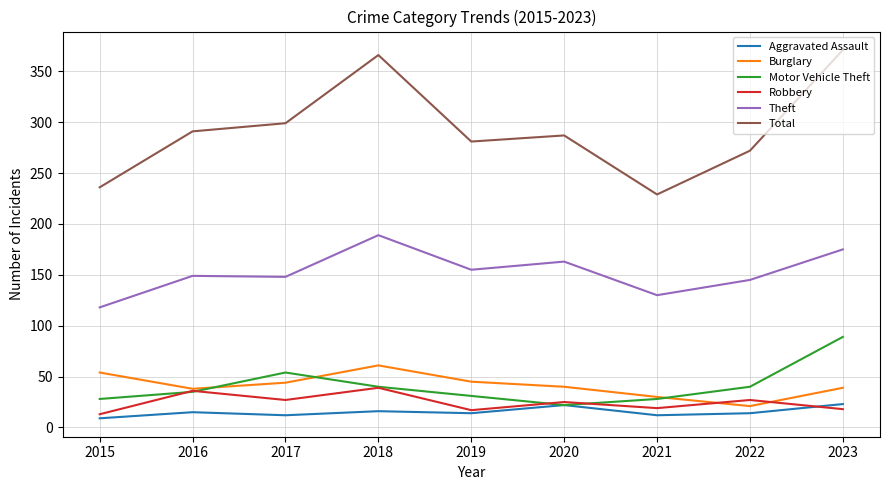

Which series changed the most between 2021 and 2023?

Total